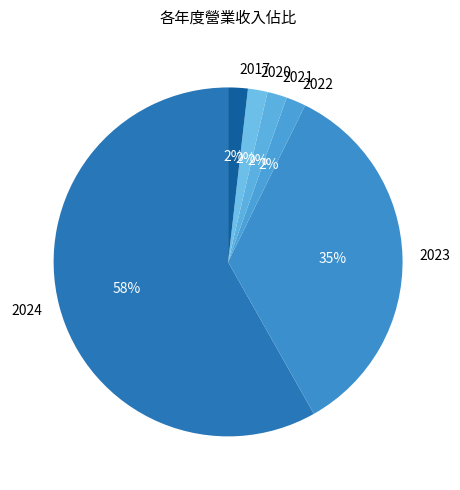

What is the largest slice in the pie chart?

2024